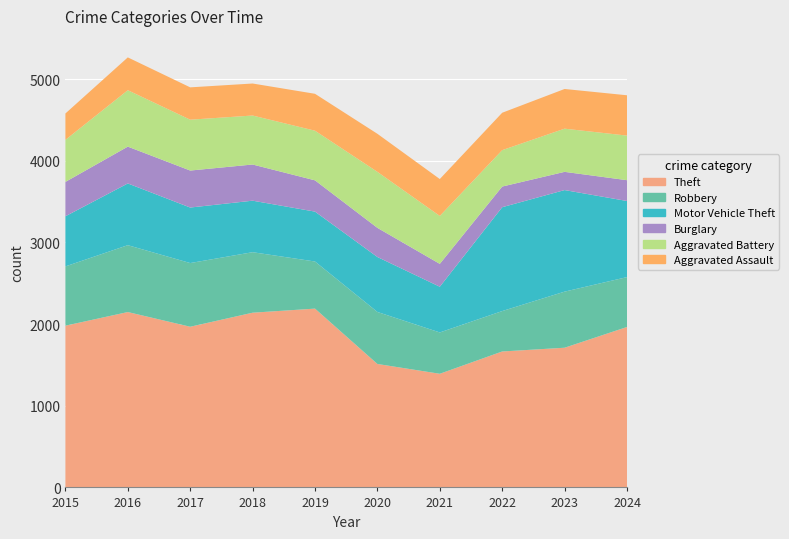

Reading left to right, extract all data points from this chart.

Theft: 2015=1981	2016=2148	2017=1968	2018=2140	2019=2190	2020=1512	2021=1392	2022=1665	2023=1711	2024=1965
Robbery: 2015=726	2016=819	2017=780	2018=741	2019=577	2020=637	2021=506	2022=495	2023=687	2024=611
Motor Vehicle Theft: 2015=614	2016=756	2017=680	2018=631	2019=611	2020=673	2021=560	2022=1272	2023=1244	2024=932
Burglary: 2015=421	2016=451	2017=453	2018=443	2019=383	2020=357	2021=280	2022=253	2023=223	2024=255
Aggravated Battery: 2015=515	2016=691	2017=623	2018=600	2019=608	2020=686	2021=587	2022=446	2023=529	2024=546
Aggravated Assault: 2015=323	2016=402	2017=396	2018=392	2019=452	2020=466	2021=452	2022=458	2023=486	2024=494